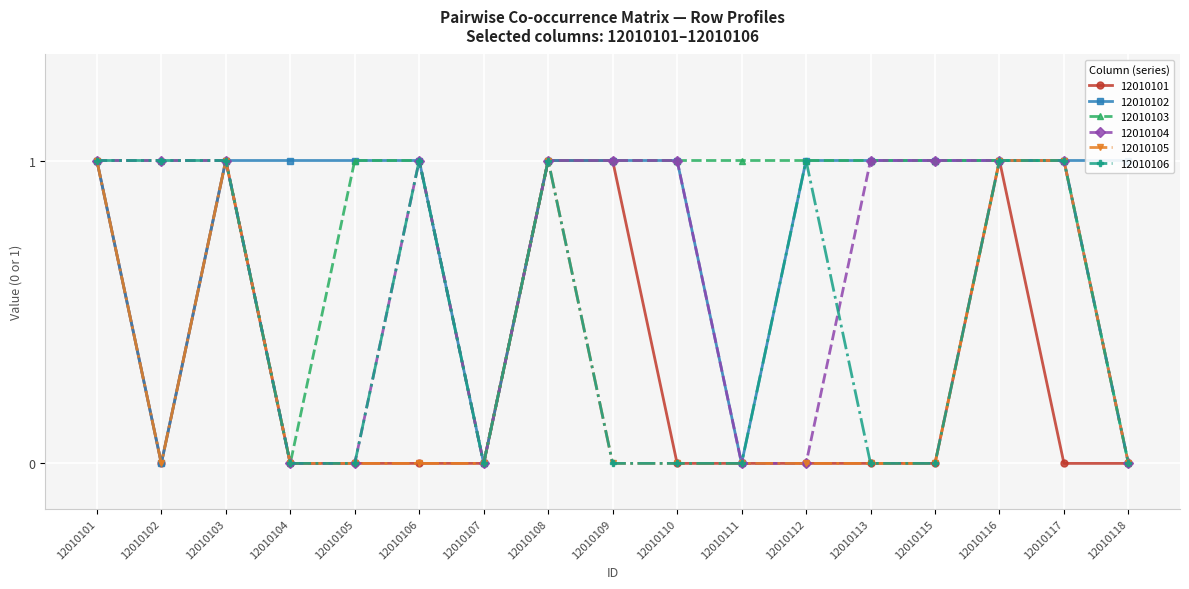

Is the value of 12010105 at 12010118 greater than the value of 12010106 at 12010102?

No